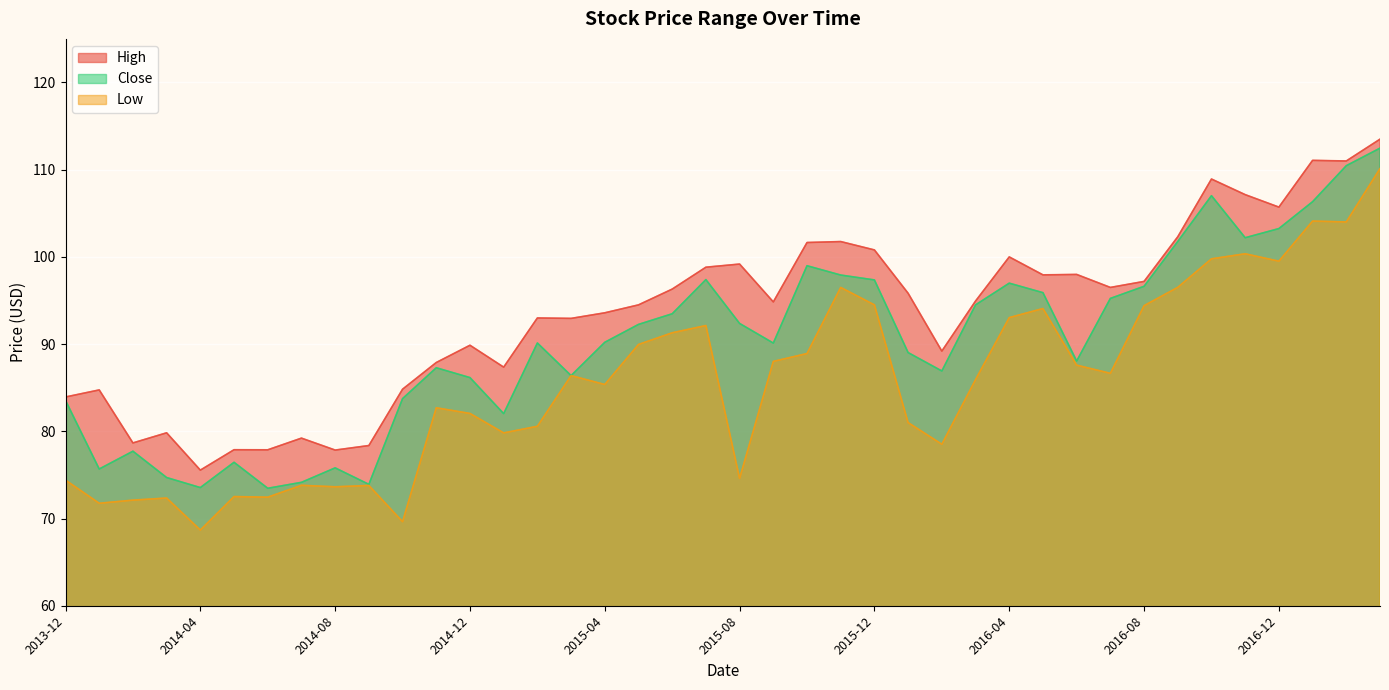

What is the value of the High point at the 31st from the left?

98.0